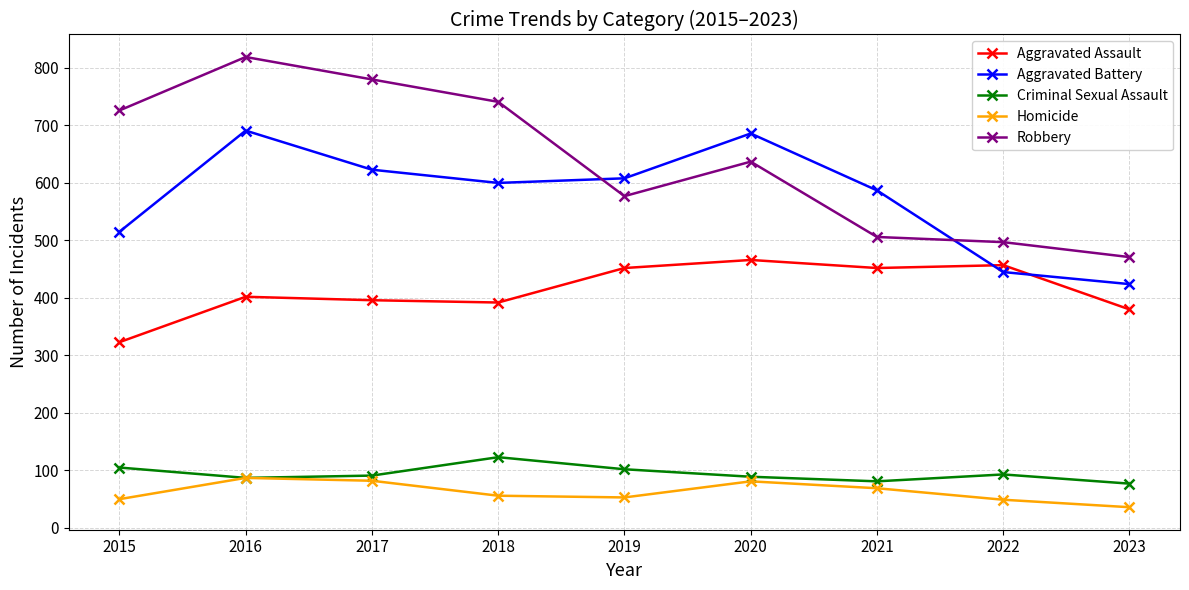

What is the difference between the highest and lowest values at 2015?

676